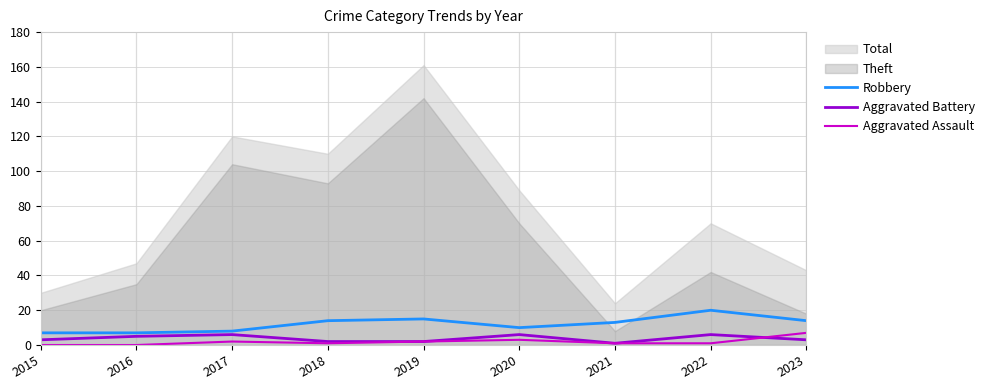

Is it true that Robbery equals 4 at 2020?

False